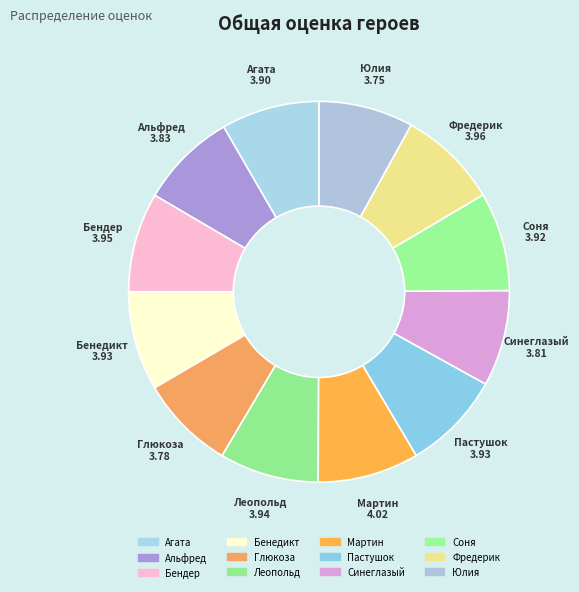

Is Соня the majority of the pie?

No